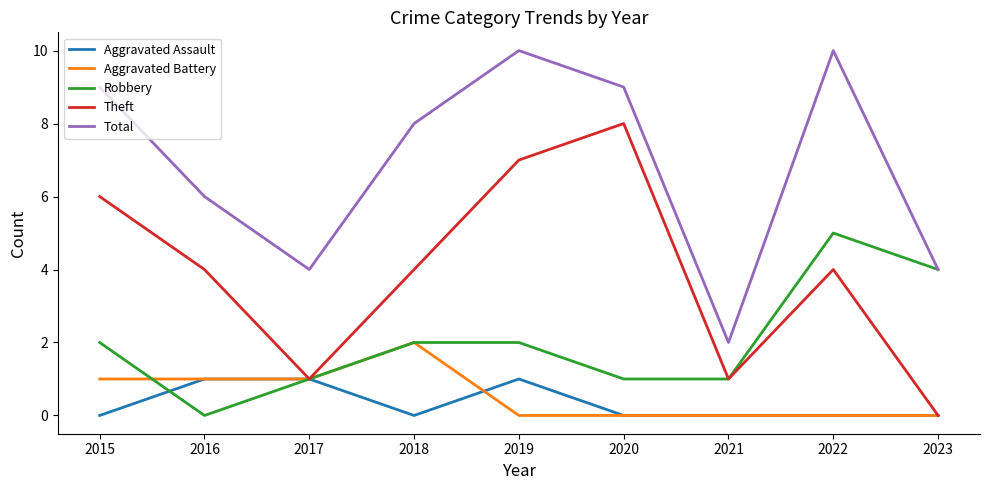

What is the difference between the second highest and minimum values in the Aggravated Assault series?

1